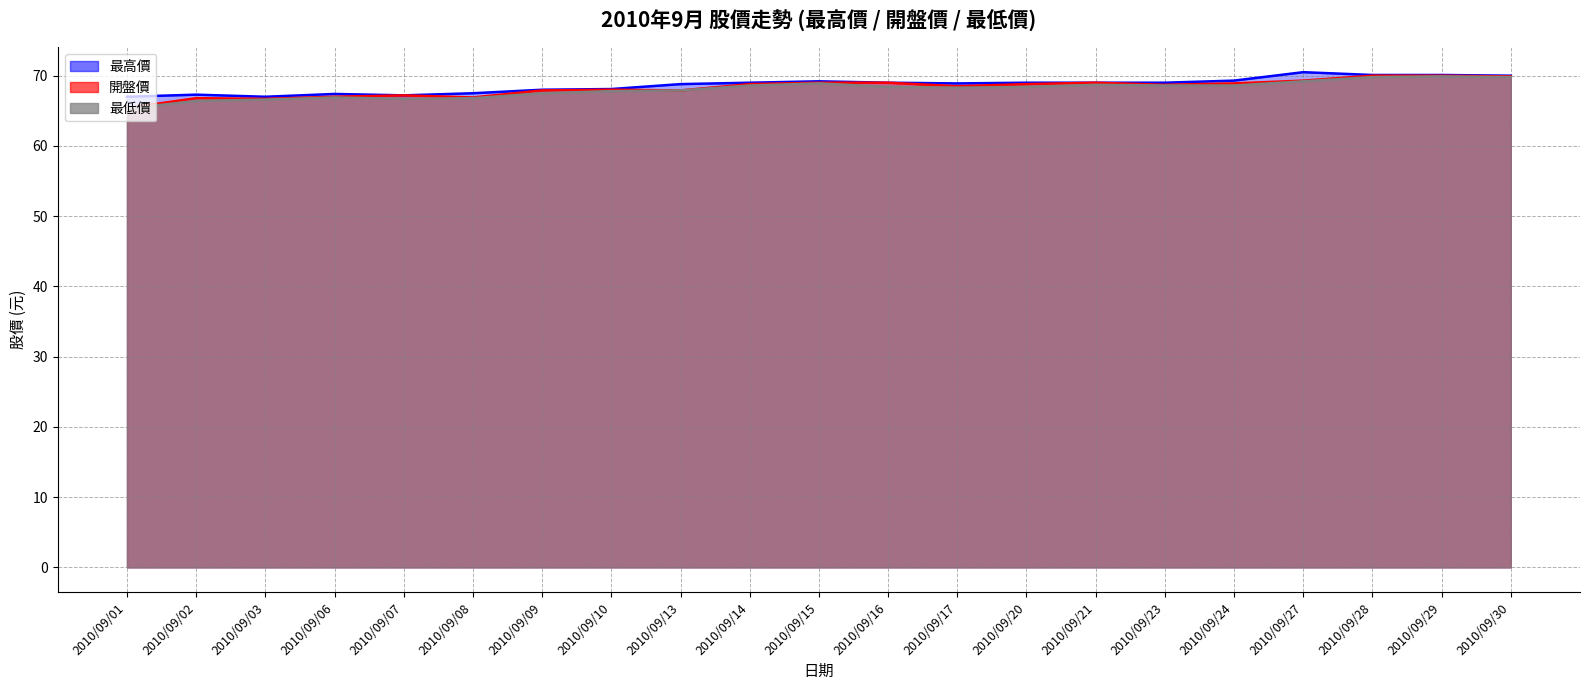

At which category does 最高價 reach its first local valley?

2010/09/03